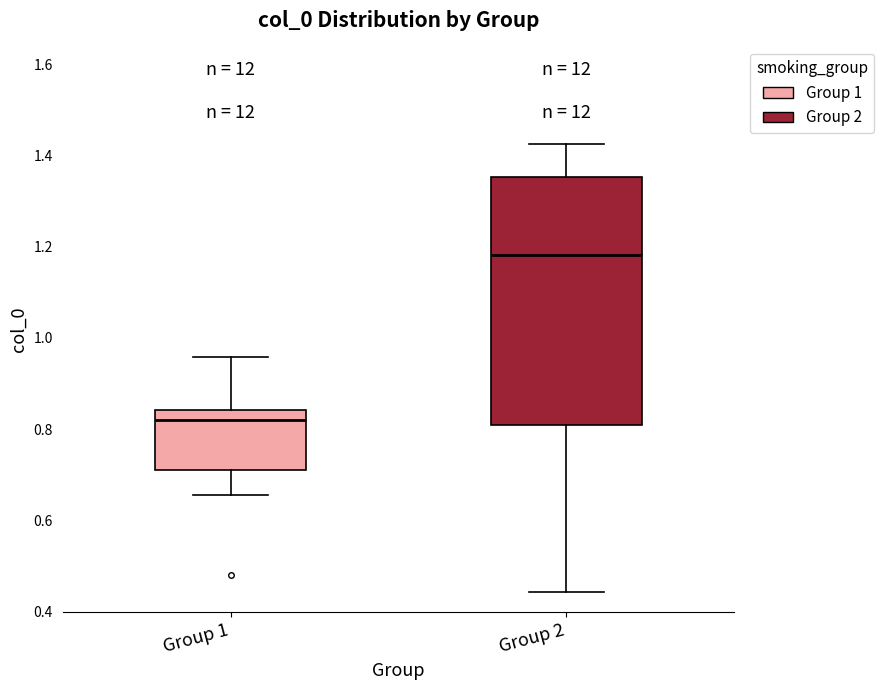

Reading left to right, read every box against the y-axis: the position of its median line, the range the box covers, and the ends of its whiskers. The values are not printed on the chart, so give them approximately, as read against the axis.

Group 1: median 0.82, box 0.72 to 0.84, whiskers 0.66 to 0.96
Group 2: median 1.18, box 0.80 to 1.36, whiskers 0.44 to 1.42